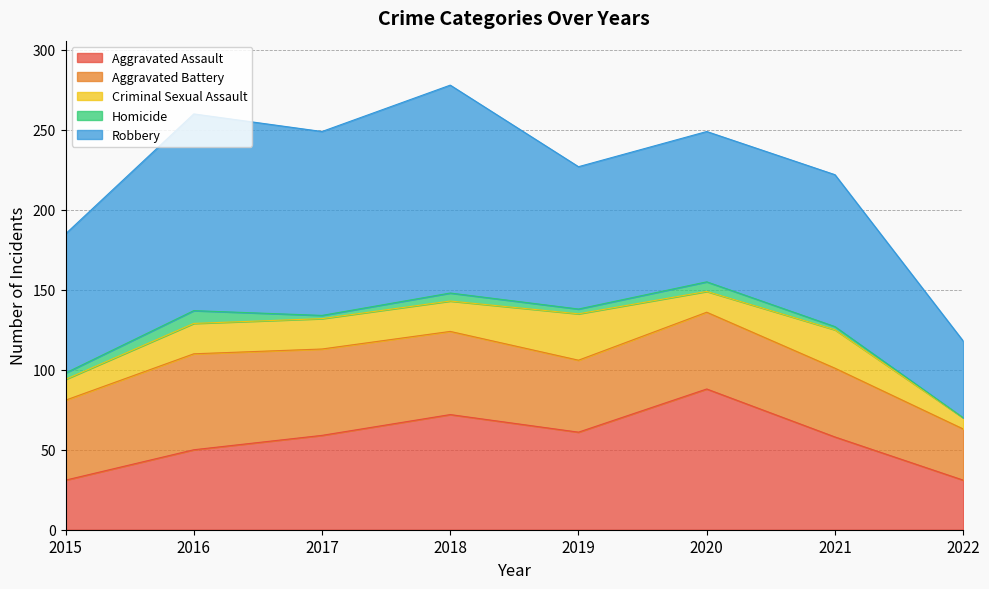

At which label does Aggravated Assault reach its minimum?

2015